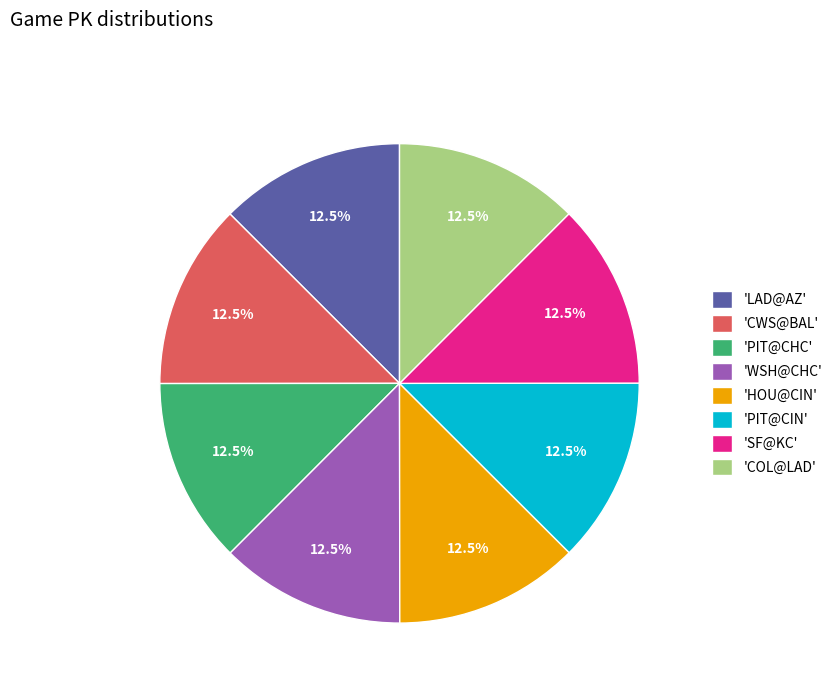

What is the ratio of the value at 'PIT@CHC' to the value at 'SF@KC'?

1.0